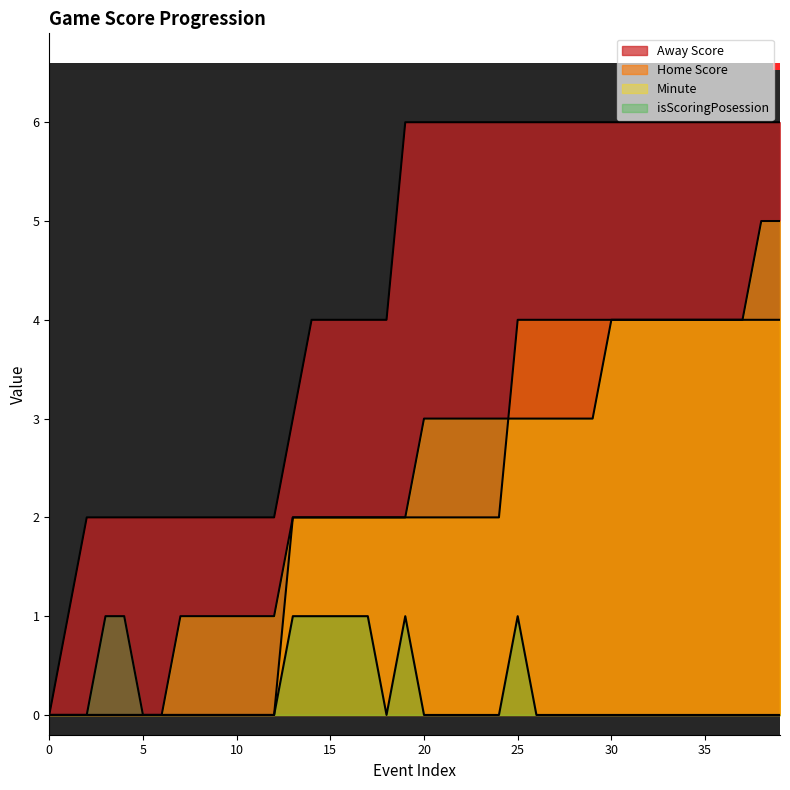

True or false: Home Score and Away Score cross at least once.

False